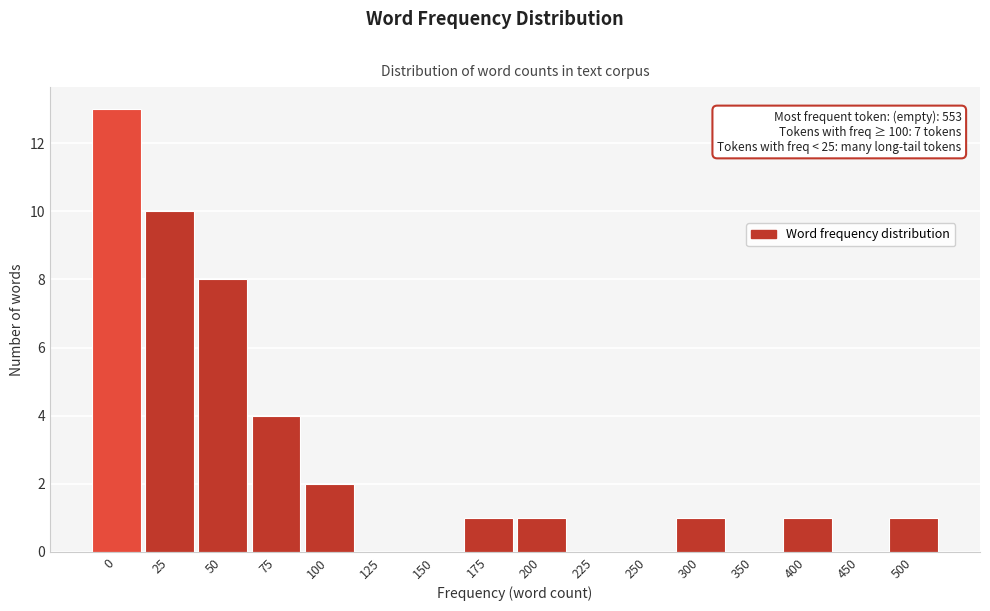

Reading left to right, what are all the values shown in this chart?

0=13	25=10	50=8	75=4	100=2	125=0	150=0	175=1	200=1	225=0	250=0	300=1	350=0	400=1	450=0	500=1